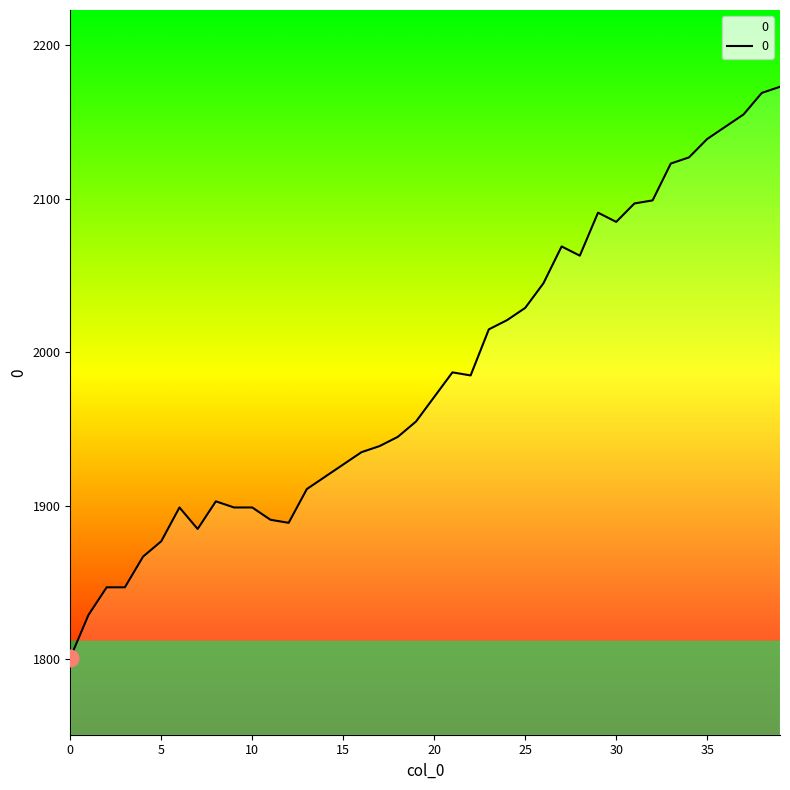

What is the difference between the maximum and minimum values?

372